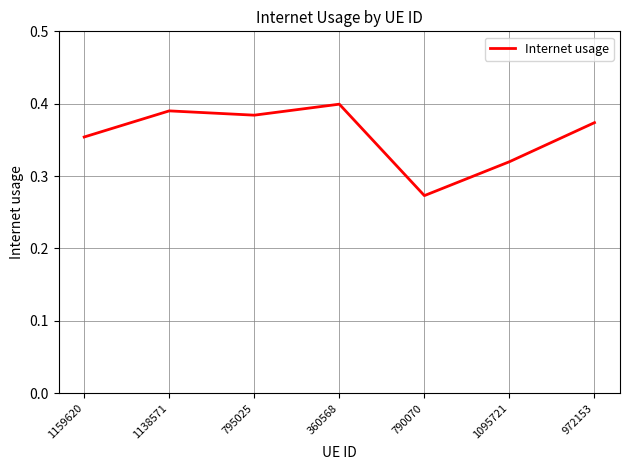

What is the change in value from 790070 to 972153?

+0.1